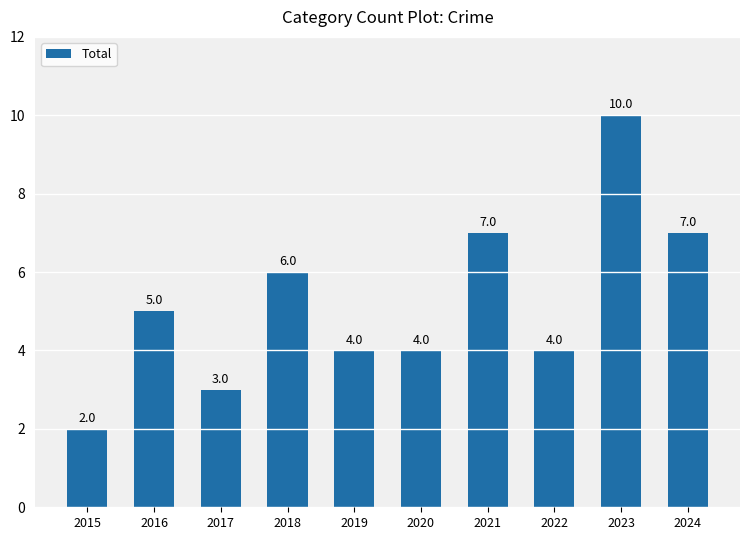

What is the average value?

5